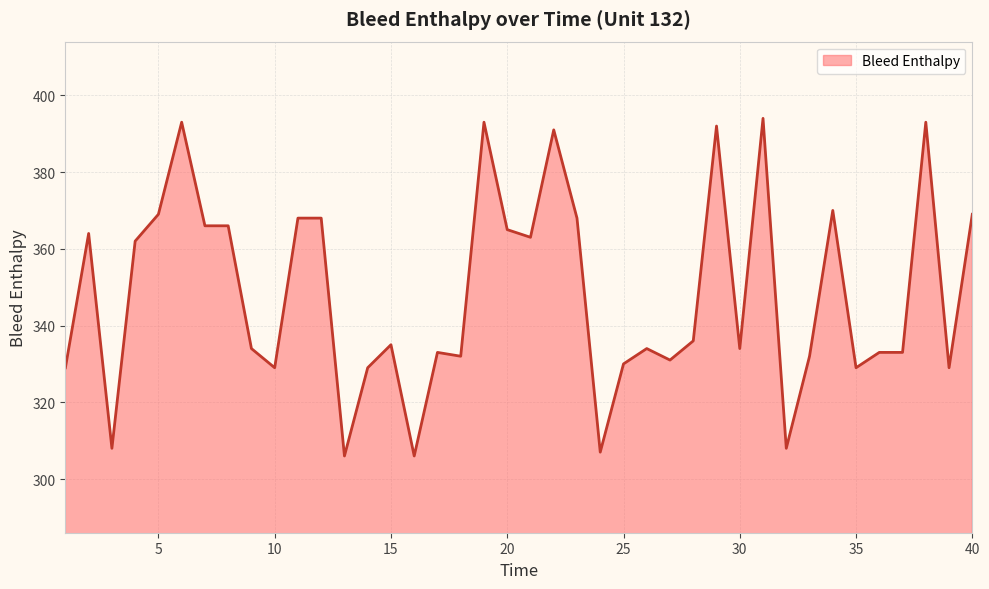

What is the difference between the maximum and minimum values?

88